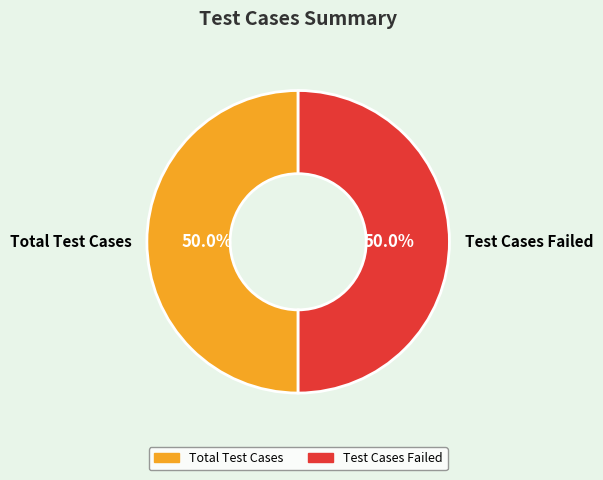

What is the total percentage of Test Cases Failed and Total Test Cases?

100.0%